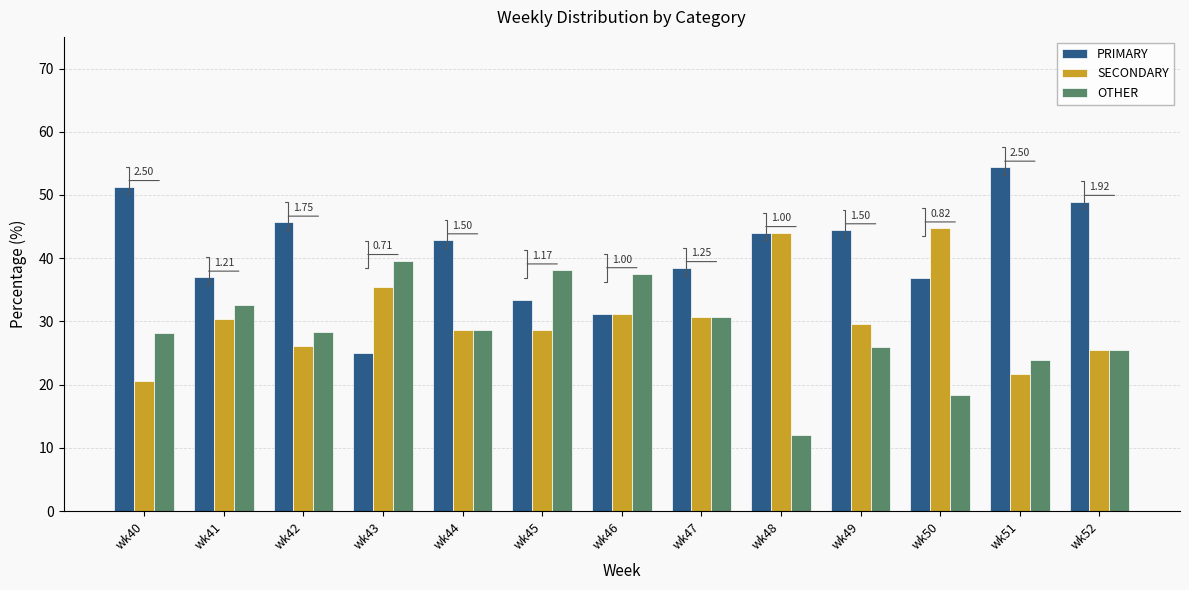

Which category has the highest value across all series?

wk51